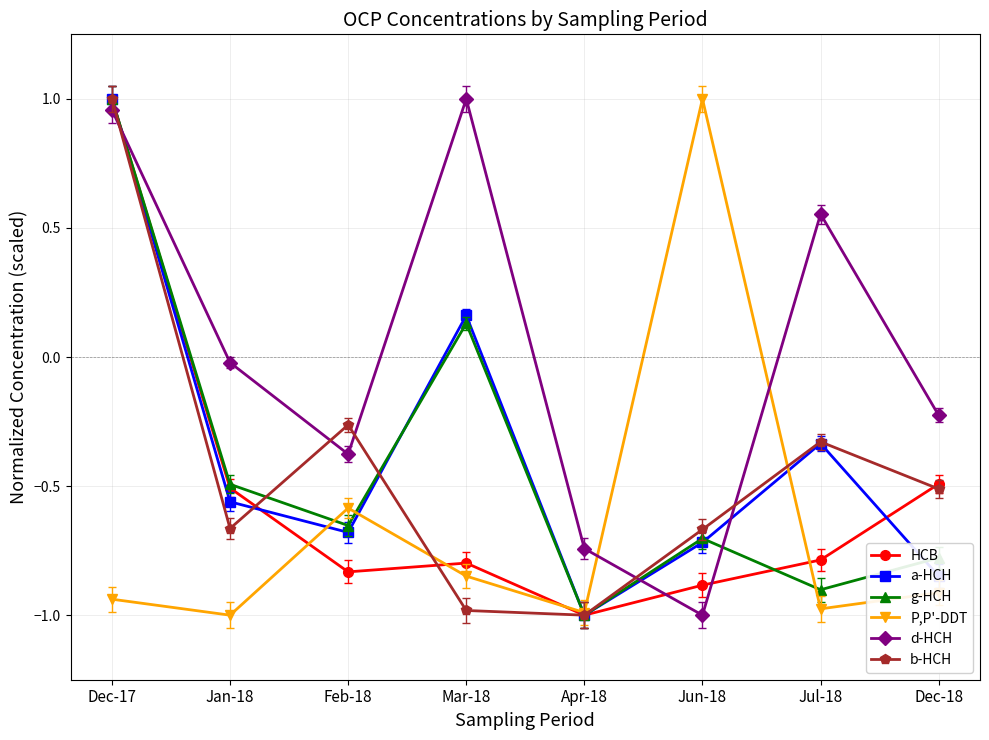

What is the minimum value for HCB?

-1.0